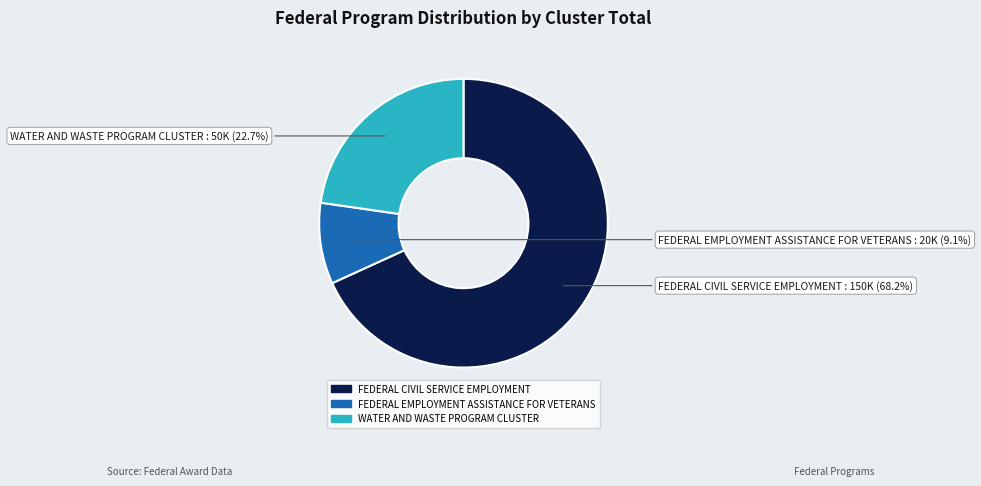

What is the ratio of the value at FEDERAL CIVIL SERVICE EMPLOYMENT to the value at FEDERAL EMPLOYMENT ASSISTANCE FOR VETERANS?

7.5